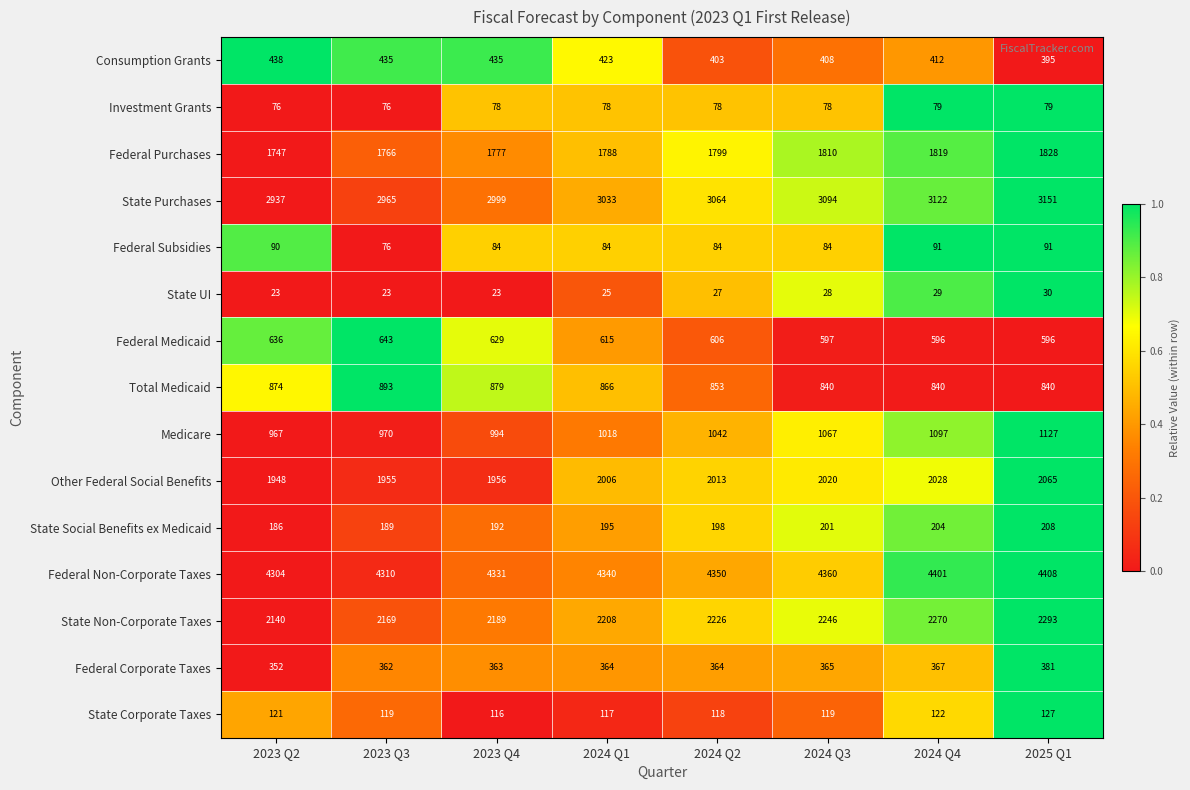

The value of State Corporate Taxes at 2025 Q1 is 127. True or false?

True